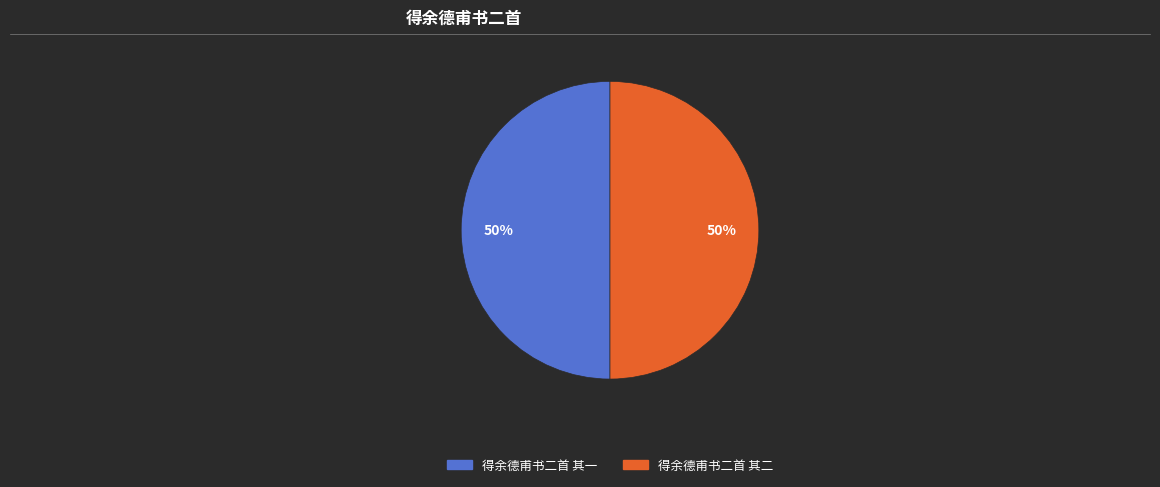

Do 得余德甫书二首 其一 and 得余德甫书二首 其二 together represent more than half of the pie?

Yes